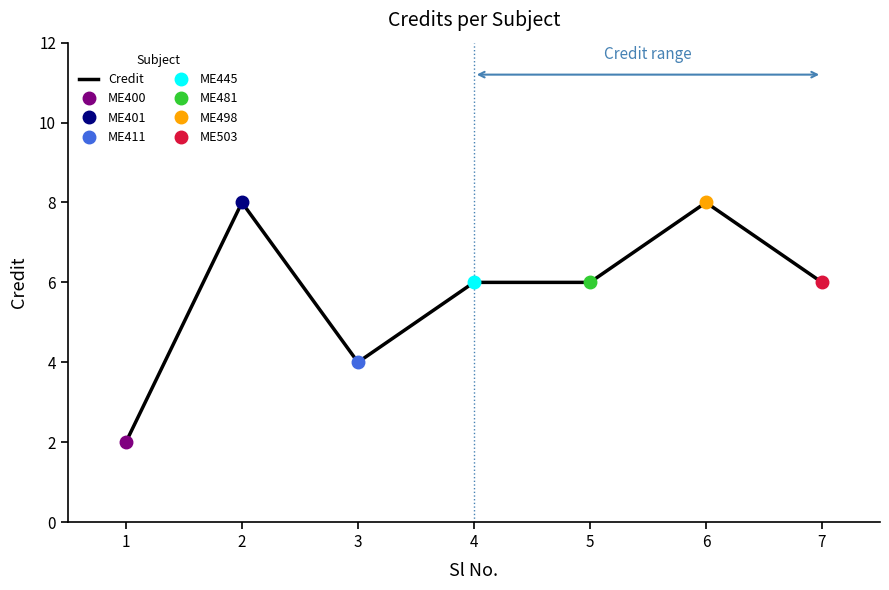

How many categories are shown in the chart?

7